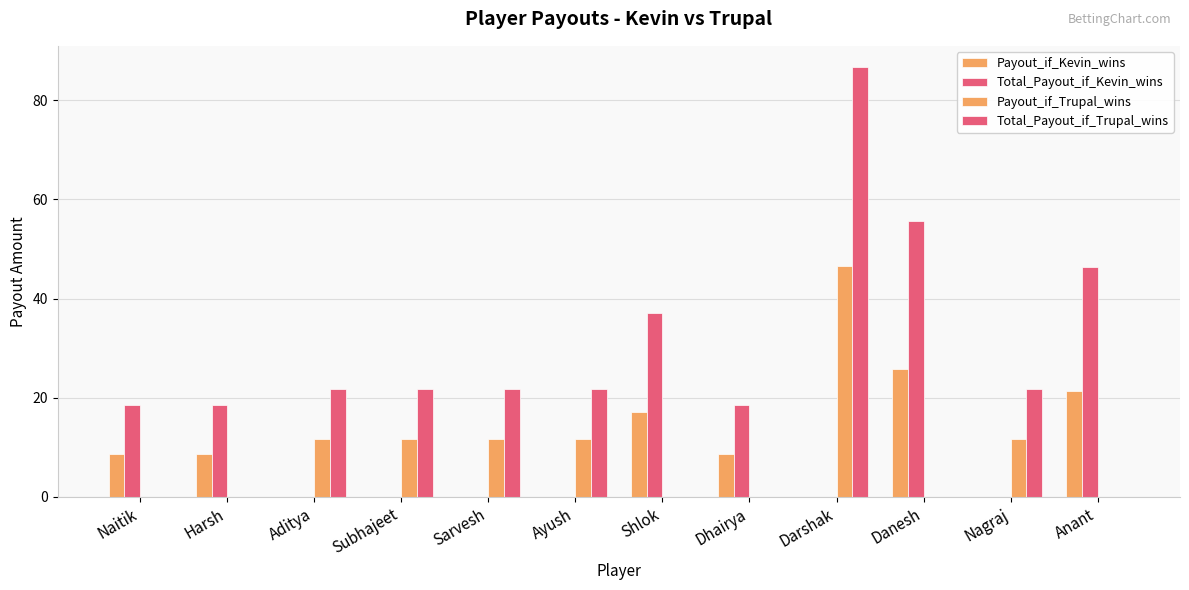

At how many categories does at least one series exceed 1?

12